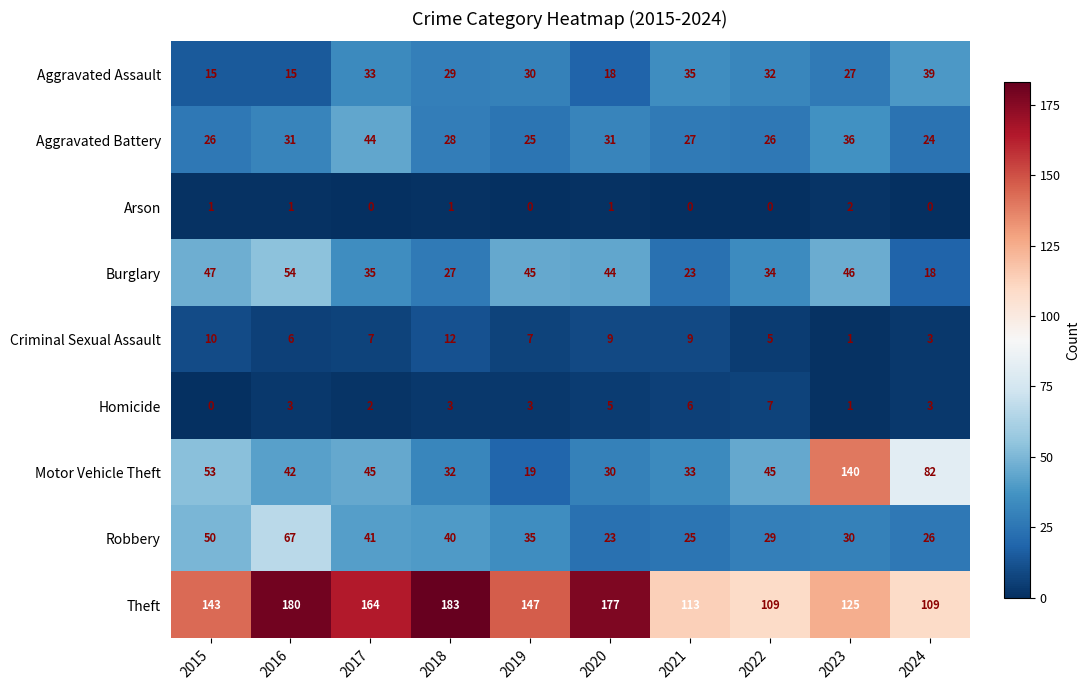

How many data points in Motor Vehicle Theft are less than 45?

5